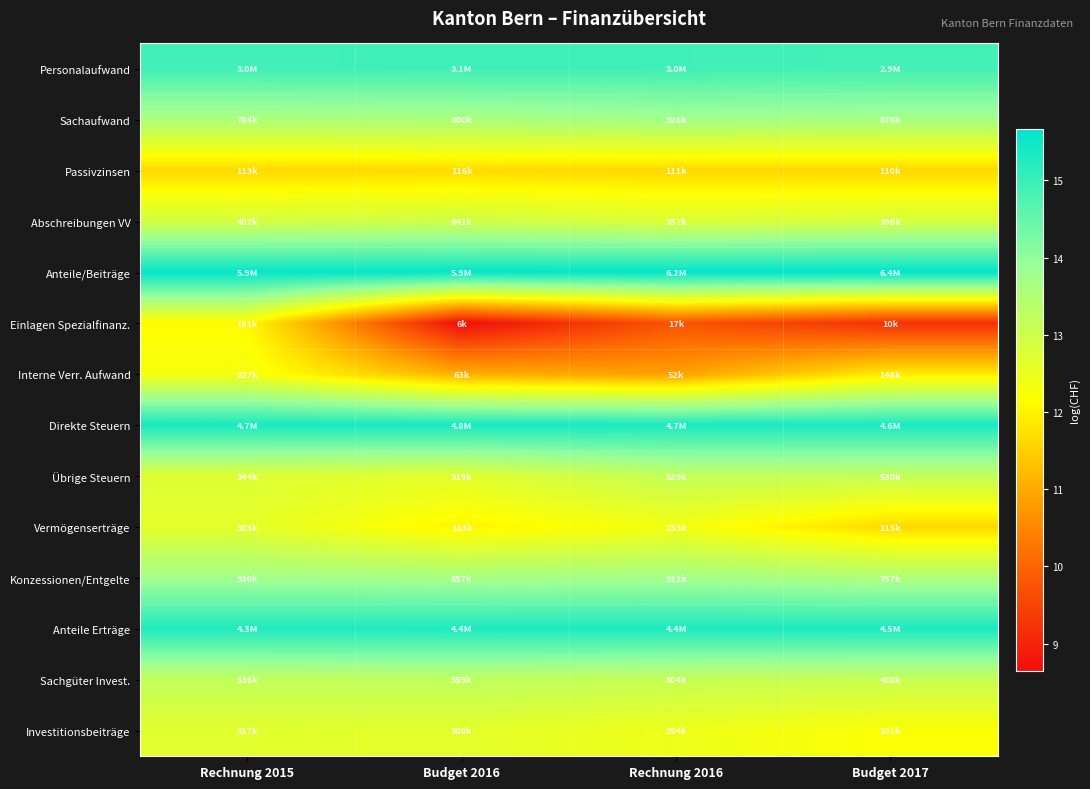

What is the difference between the highest and lowest values at Budget 2017?

6.5